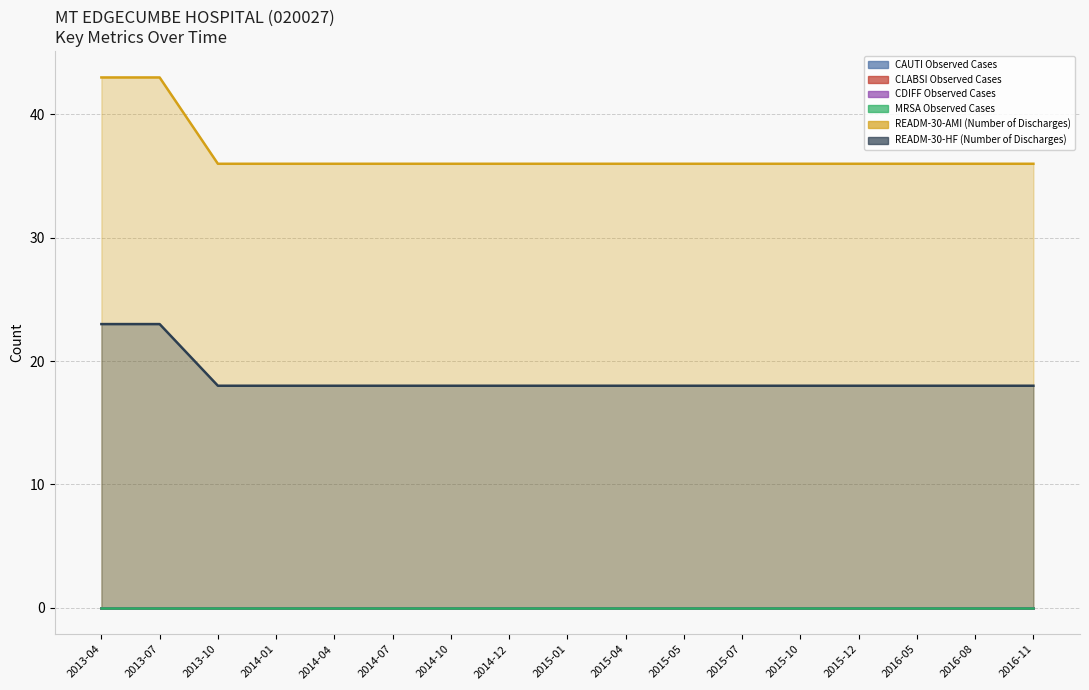

Reading right to left, transcribe all the data shown in this chart.

CAUTI Observed Cases: 0	0	0	0	0	0	0	0	0	0	0	0	0	0	0	0	0
CLABSI Observed Cases: 0	0	0	0	0	0	0	0	0	0	0	0	0	0	0	0	0
CDIFF Observed Cases: 0	0	0	0	0	0	0	0	0	0	0	0	0	0	0	0	0
MRSA Observed Cases: 0	0	0	0	0	0	0	0	0	0	0	0	0	0	0	0	0
READM-30-AMI (Number of Discharges): 36	36	36	36	36	36	36	36	36	36	36	36	36	36	36	43	43
READM-30-HF (Number of Discharges): 18	18	18	18	18	18	18	18	18	18	18	18	18	18	18	23	23